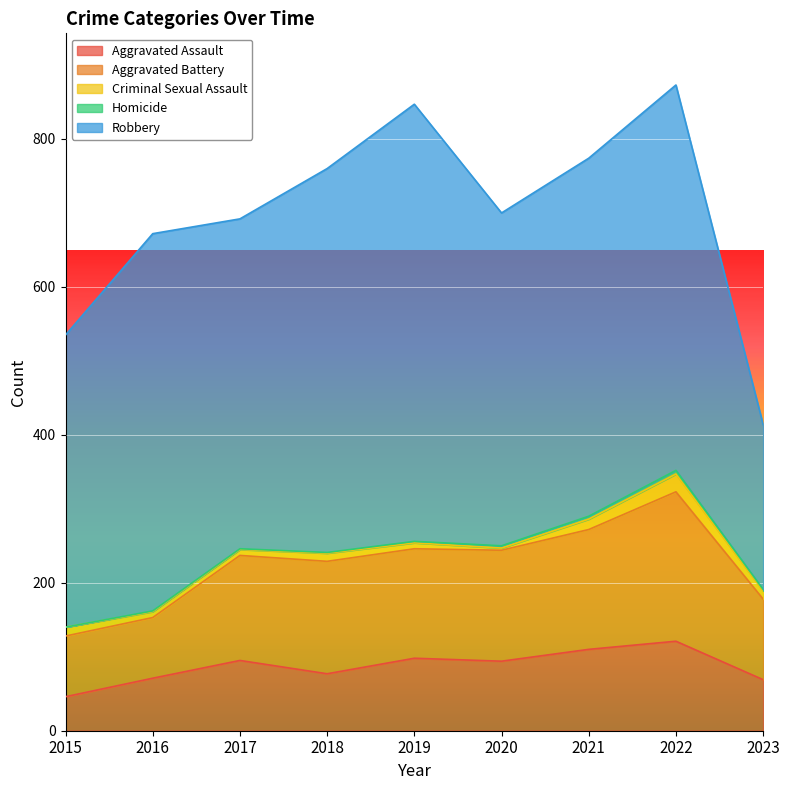

In Criminal Sexual Assault, how many points are higher than both neighbors (excluding endpoints)?

2